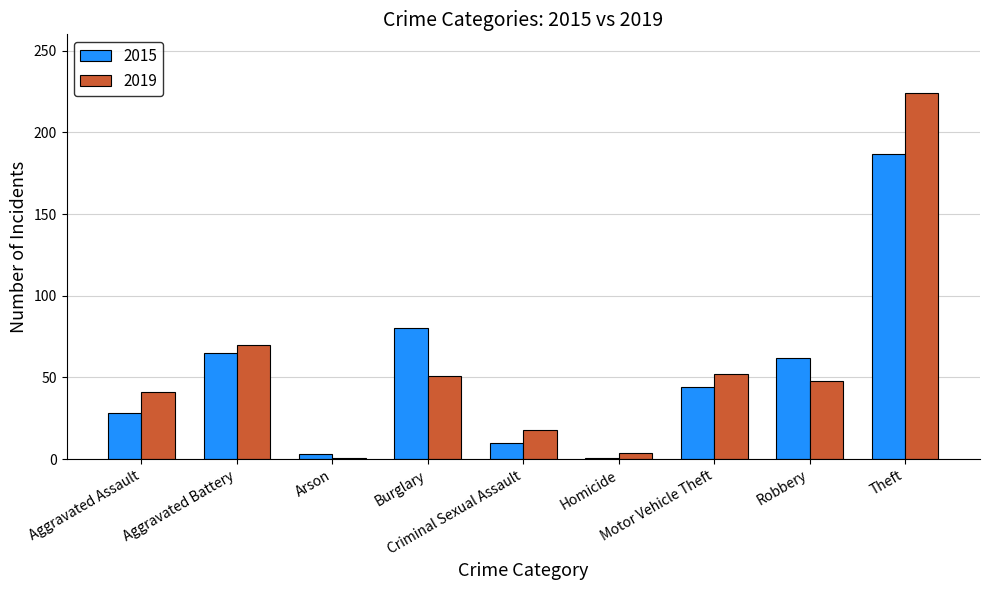

What is the total value across all series at Criminal Sexual Assault?

28